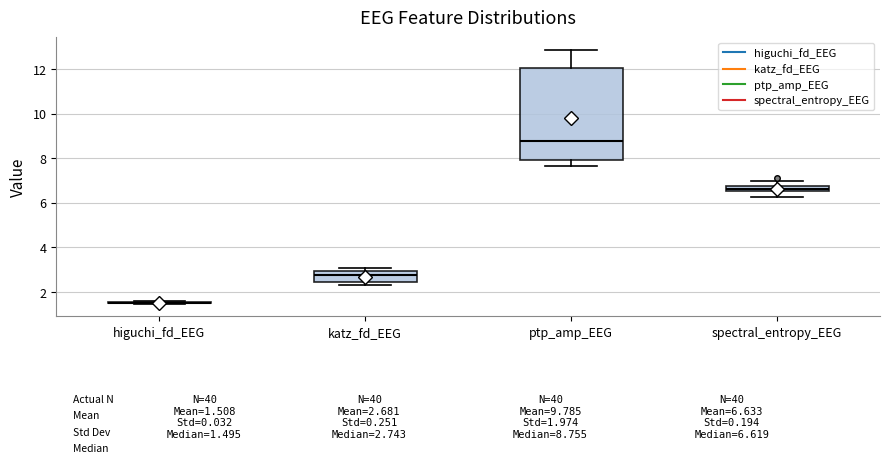

Which box is the tallest, from its lower edge to its upper edge?

ptp_amp_EEG